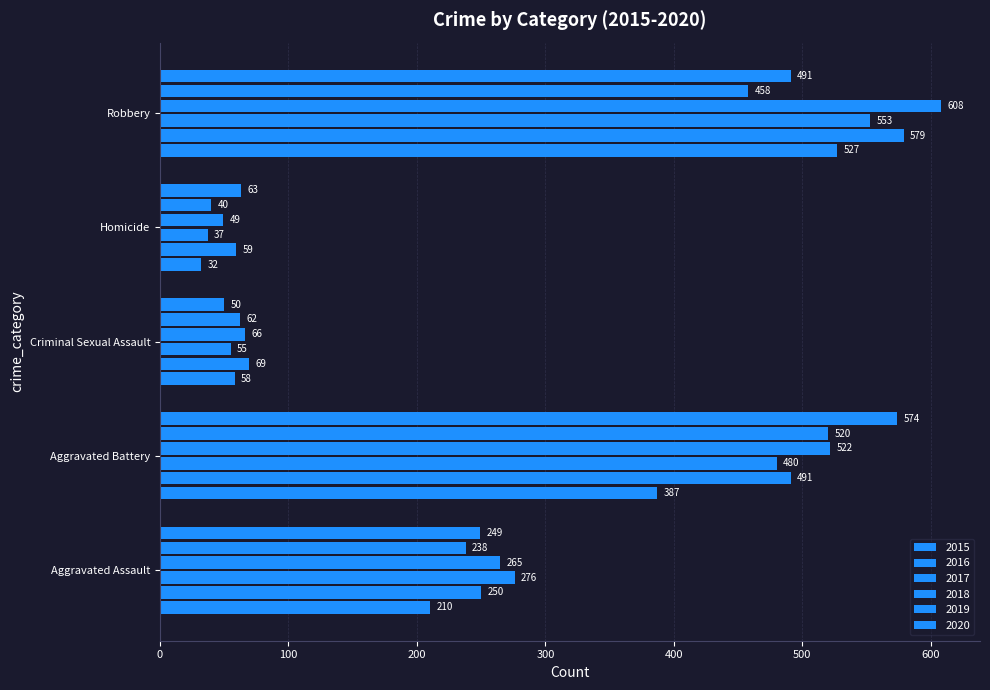

Is the value of 2020 at Homicide greater than the value of 2018 at Criminal Sexual Assault?

No